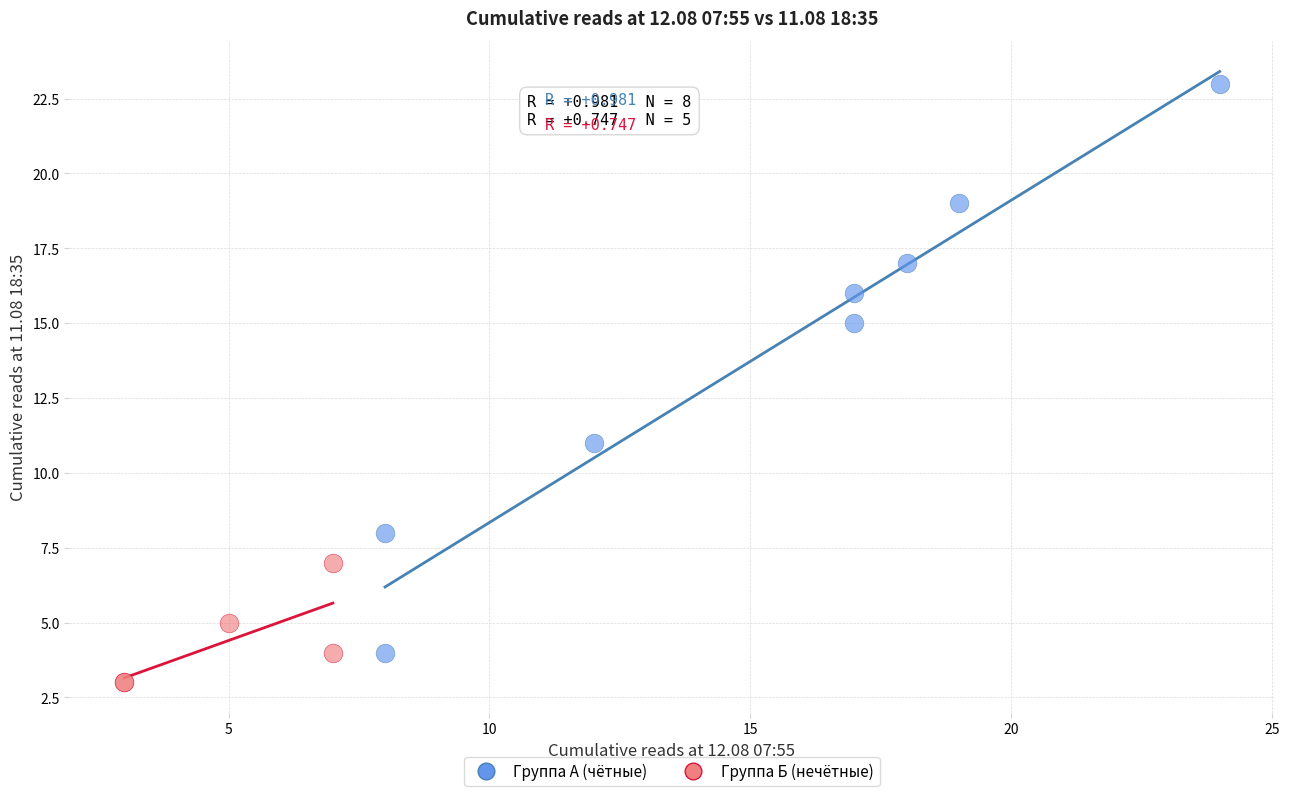

Which series has the widest spread of Y values?

Группа А (чётные)